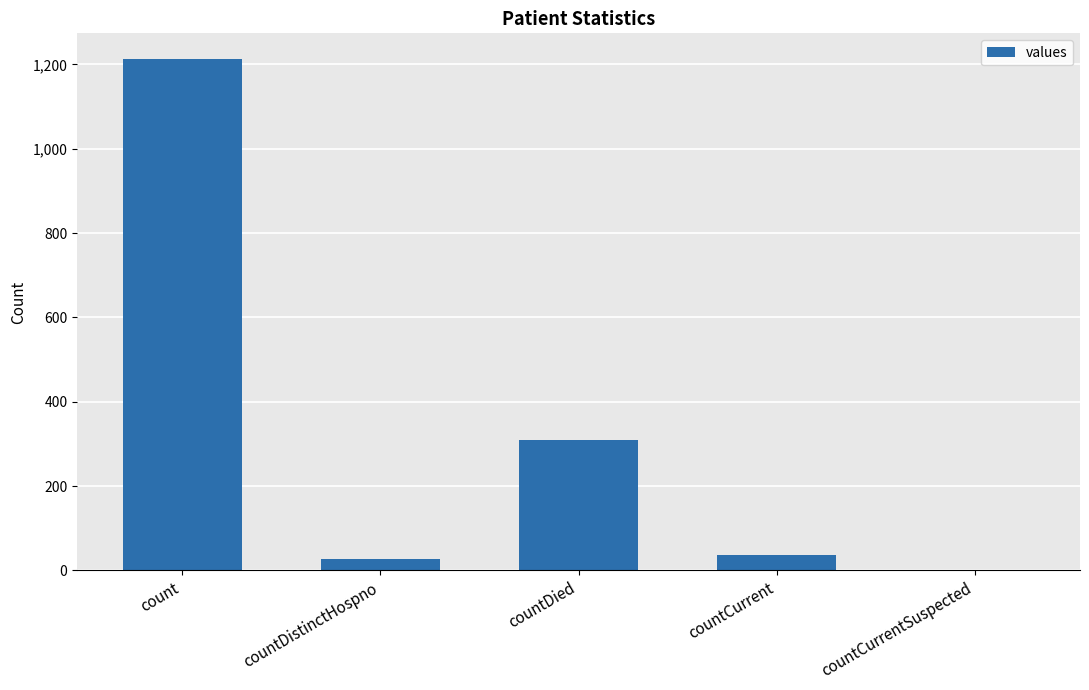

At which category does the chart reach its peak across all series?

count